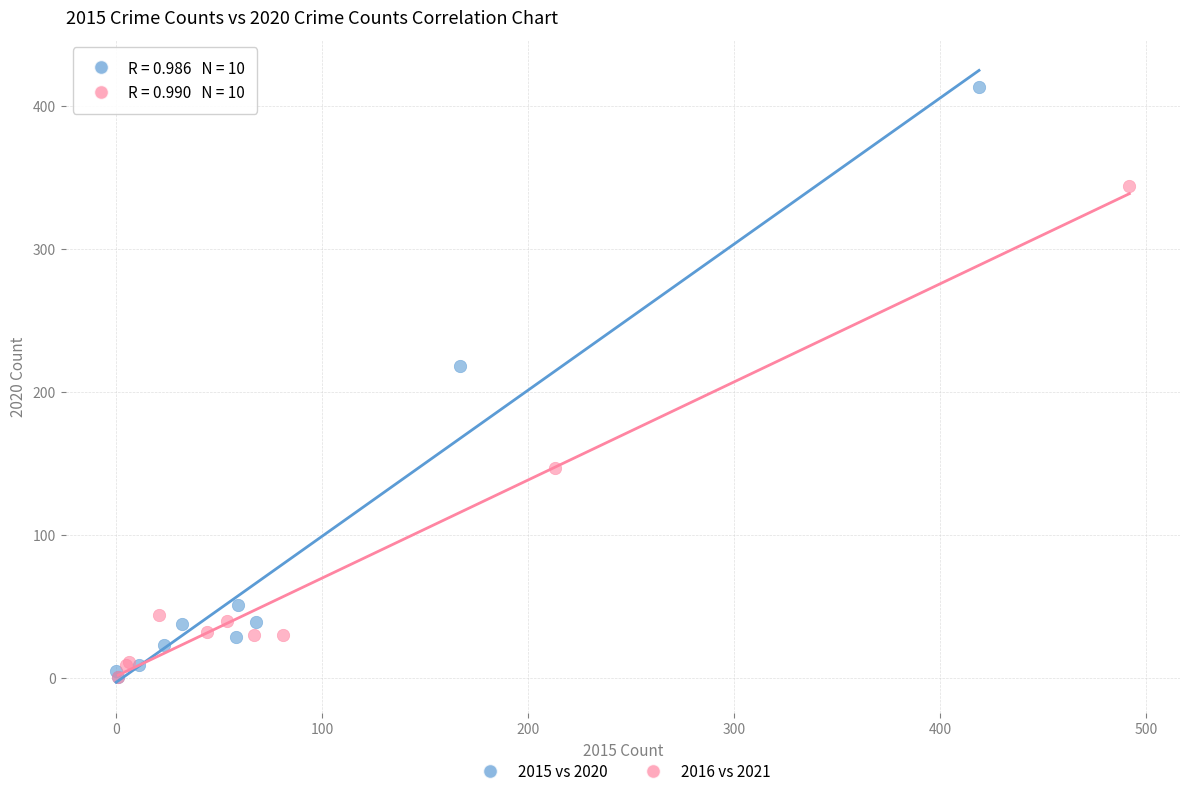

Which series has the widest spread of Y values?

2015 vs 2020